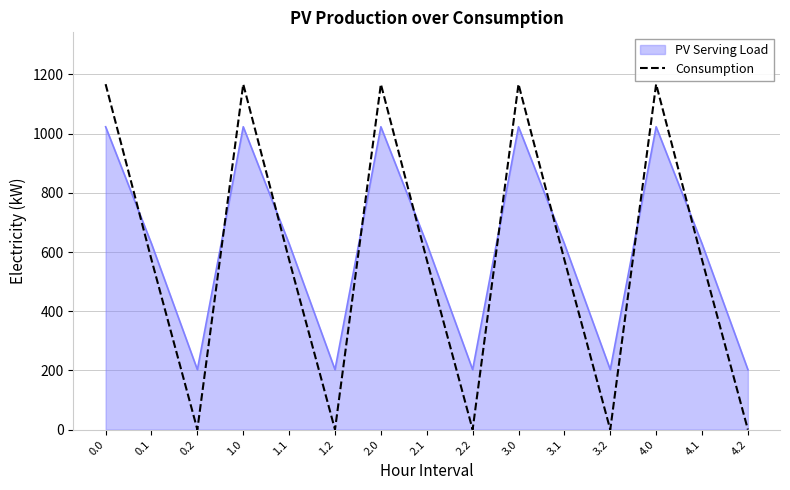

What is the greatest value displayed?

1167.2